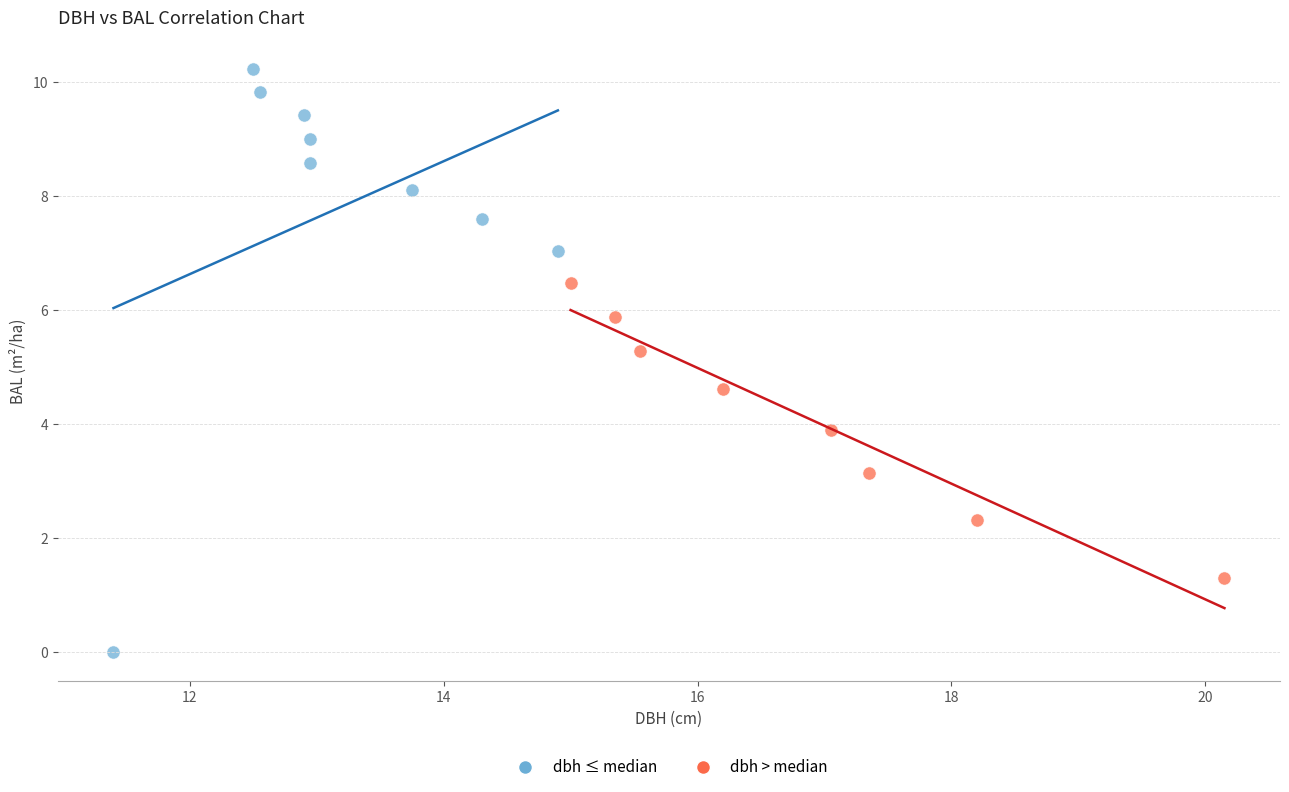

Which series has the widest spread of Y values?

dbh ≤ median